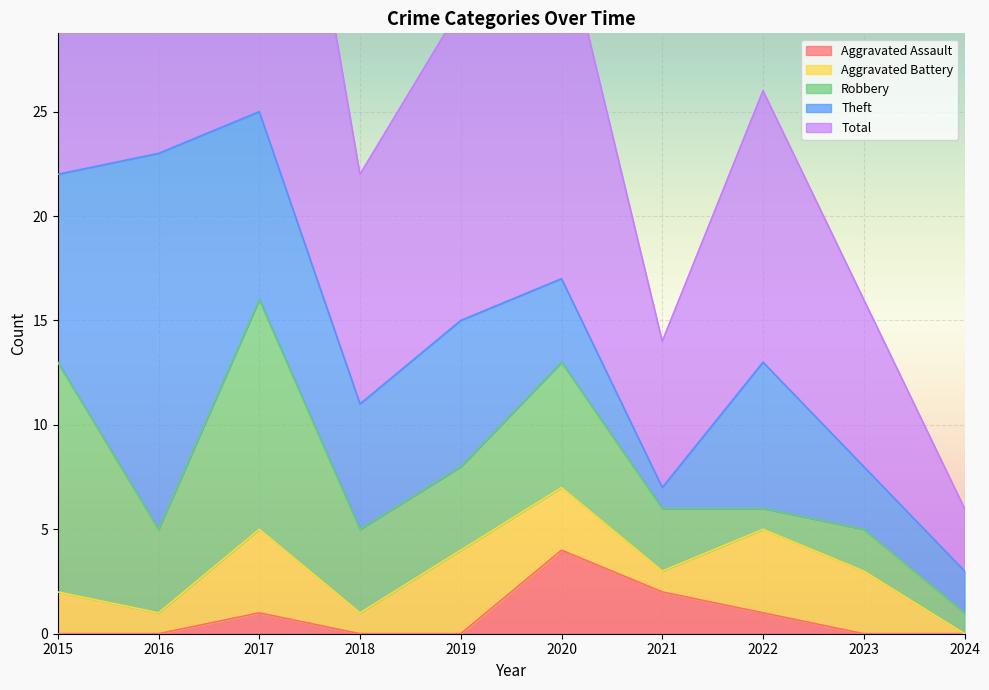

Count the number of data series in this chart.

5